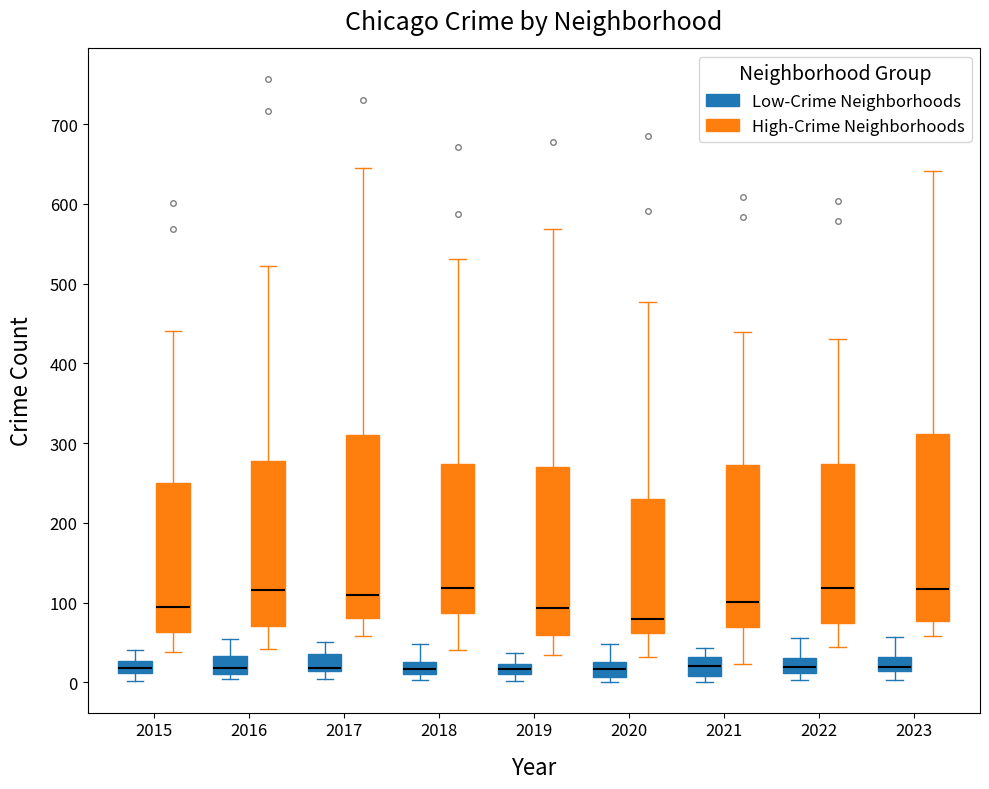

Where is the lower edge of the box for 2023 (High-Crime Neighborhoods) on the y-axis? The values are not printed on the chart, so give them approximately, as read against the axis.

80